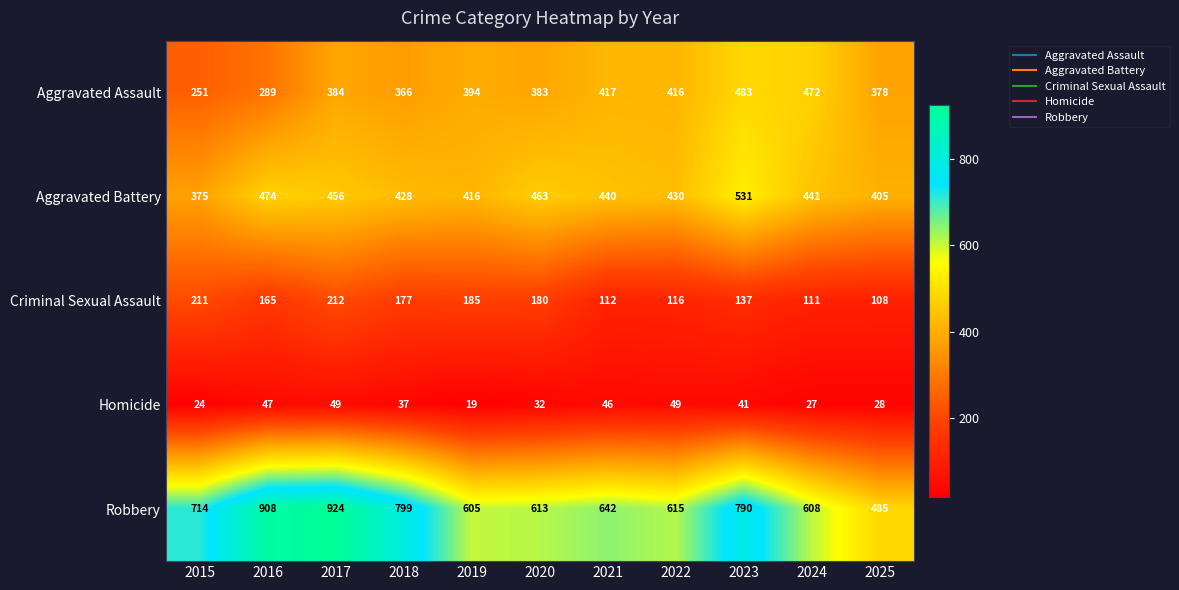

At 2024, list the series in order from largest to smallest.

Robbery, Aggravated Assault, Aggravated Battery, Criminal Sexual Assault, Homicide